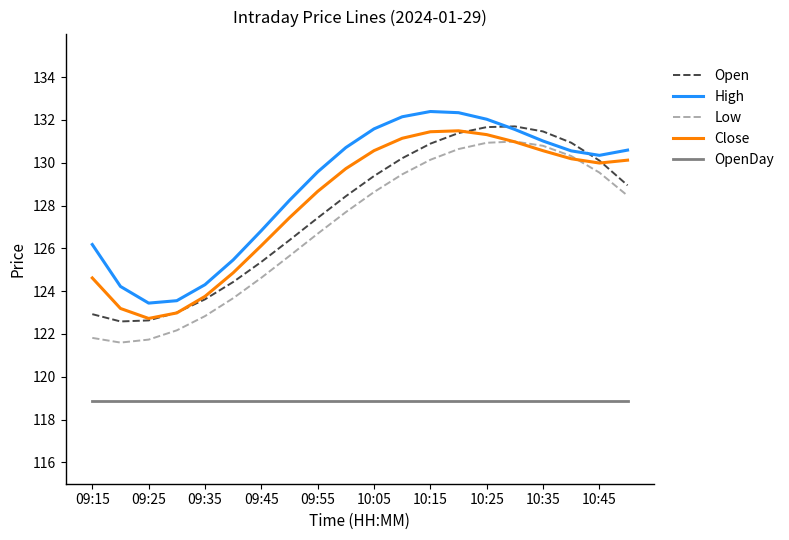

What is the difference between the second highest and minimum values in the Open series?

9.1